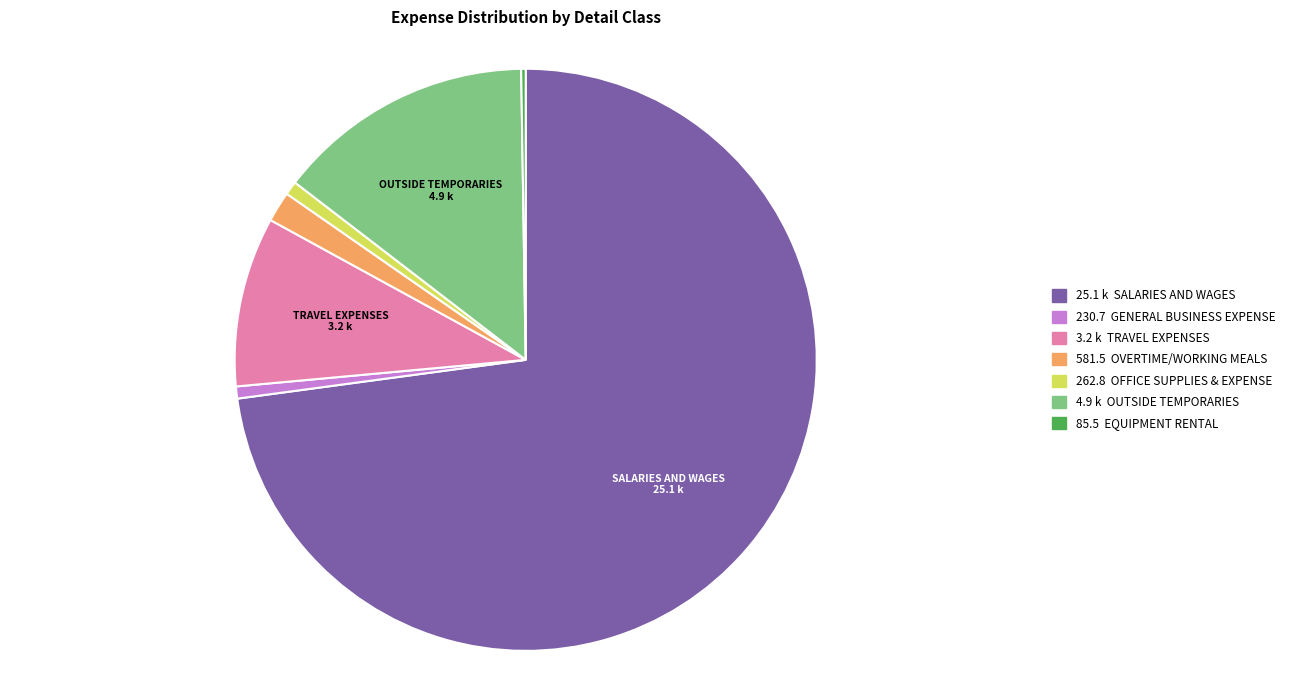

Does any single category account for the majority?

Yes